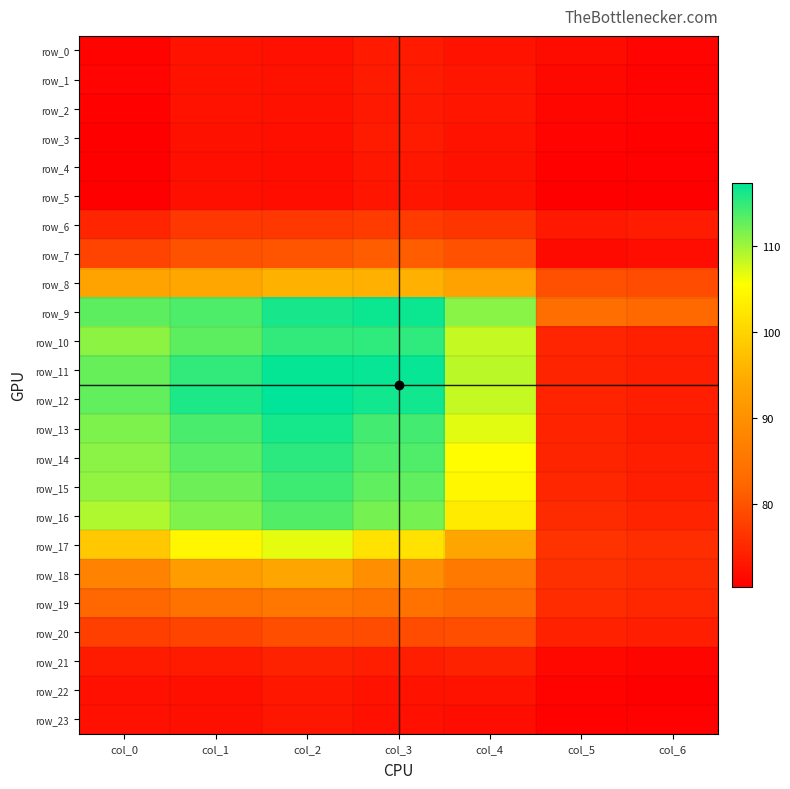

How many data points in row_17 are above 98?

4